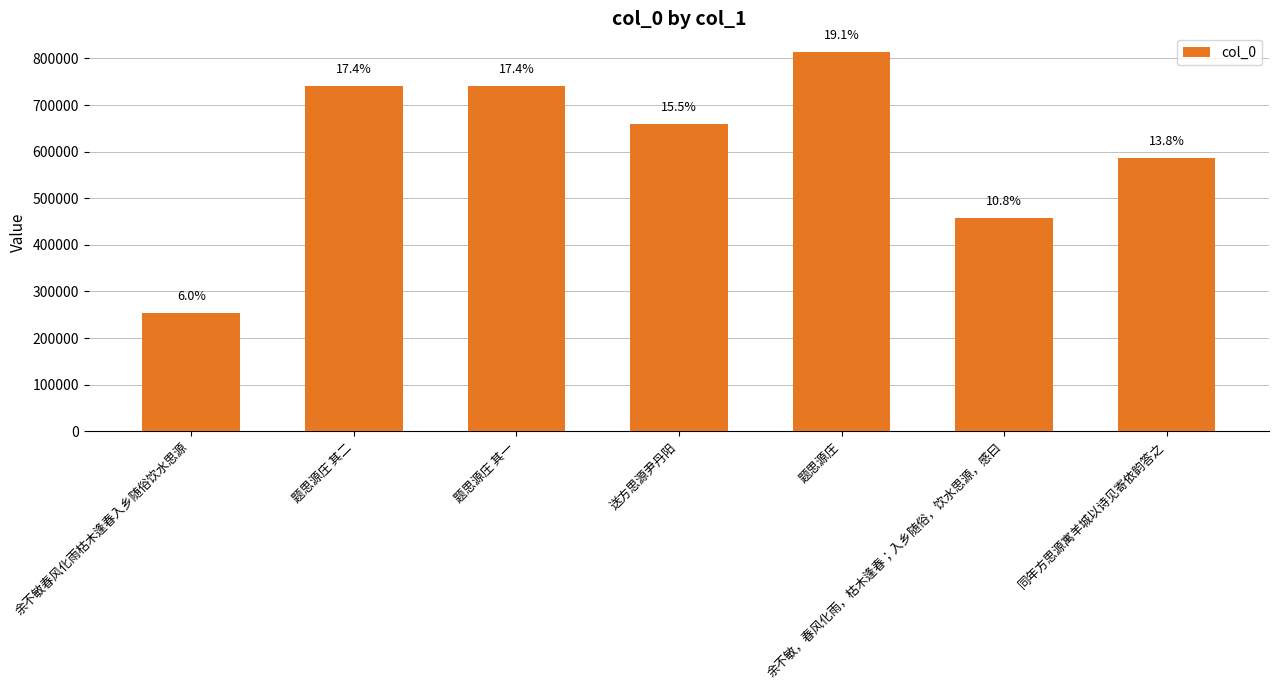

Are the bars horizontal?

No